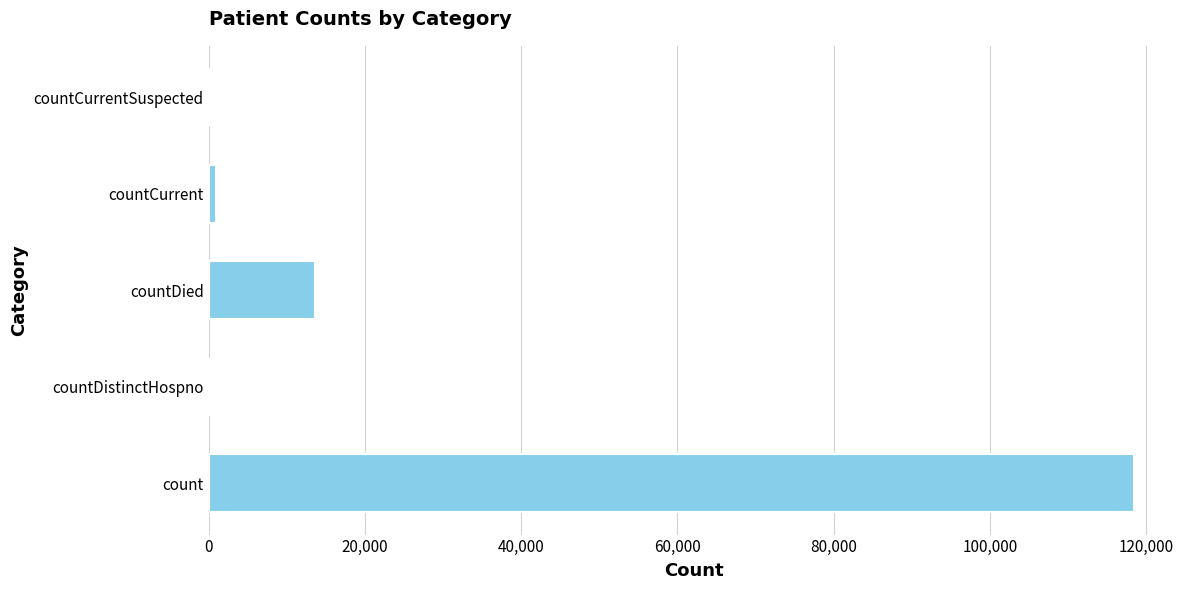

Reading top to bottom, list all the values displayed in this chart.

countCurrentSuspected=0	countCurrent=1005	countDied=13635	countDistinctHospno=0	count=118389